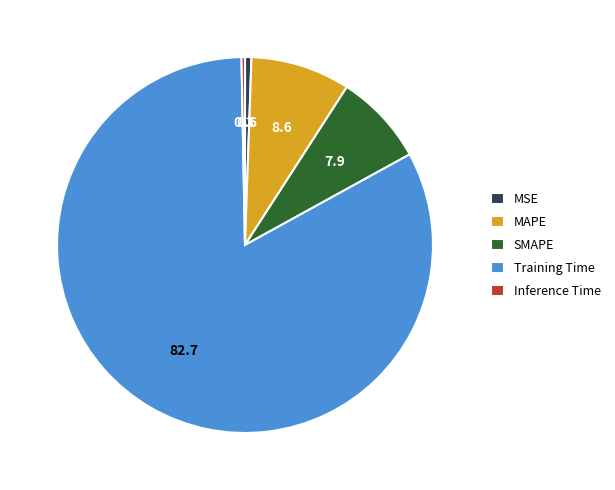

Between MSE and MAPE, which is larger?

MAPE